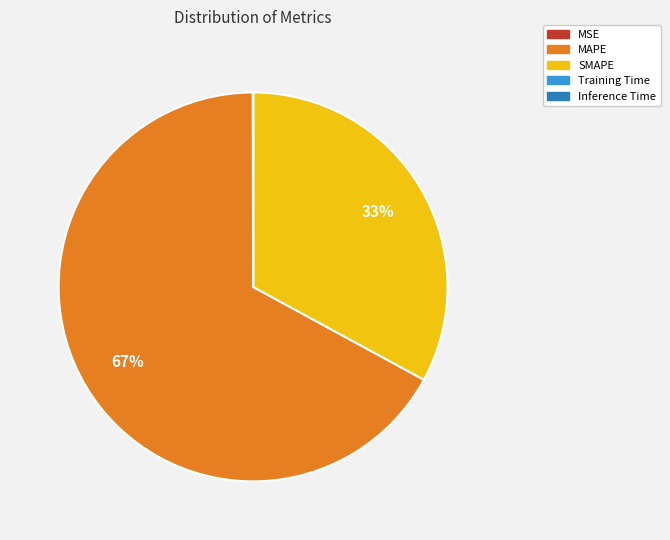

True or false: MAPE accounts for 67% of the total.

True